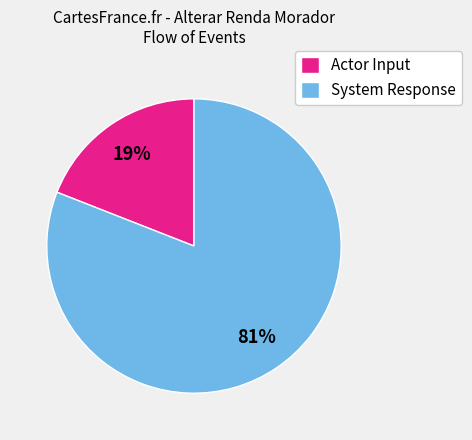

Which category has the smallest portion of the pie?

Actor Input